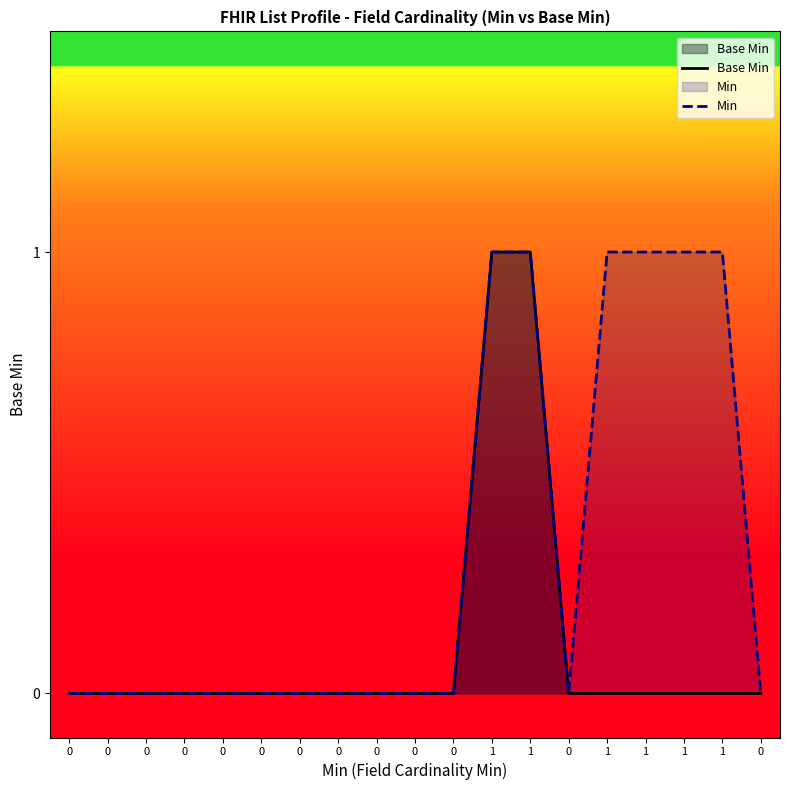

True or false: Min has more than 1 points higher than both neighbors.

False